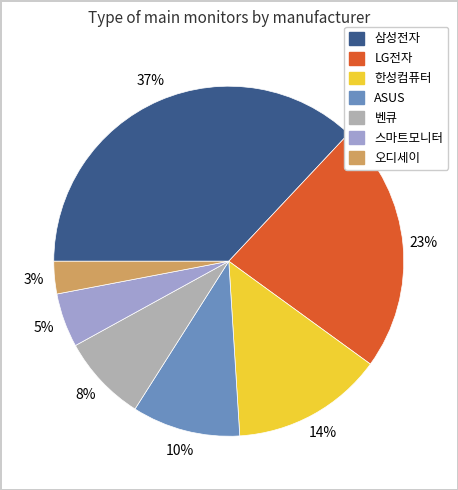

What is the ratio of the value at LG전자 to the value at 삼성전자?

0.6